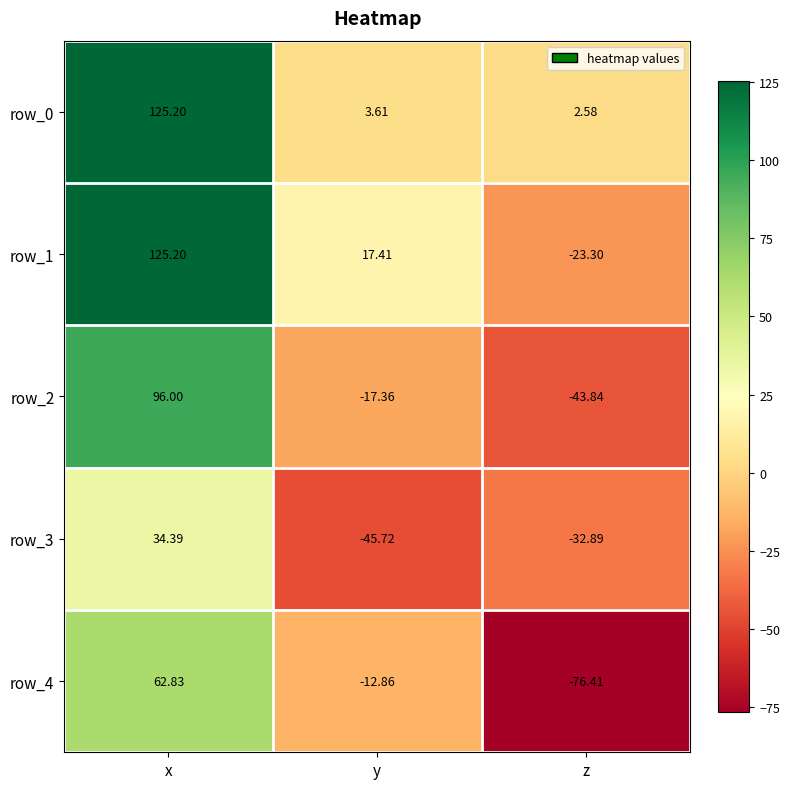

Count the number of data series in this chart.

5